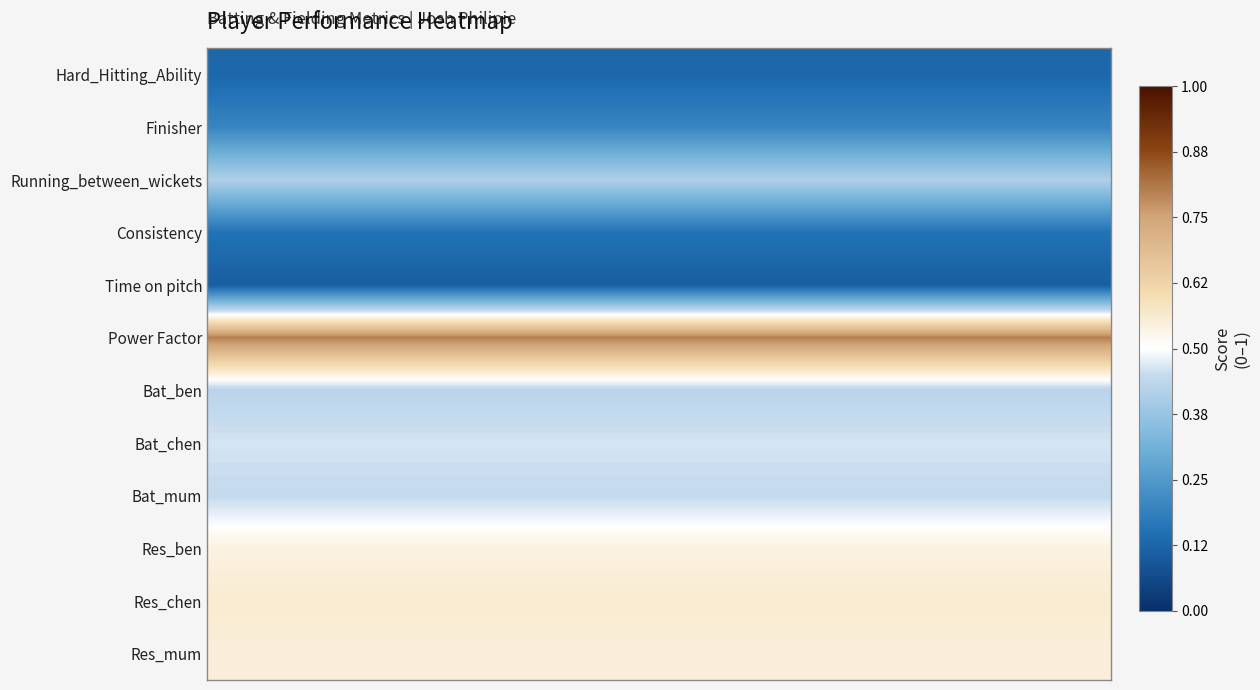

Reading right to left, what are all the values shown in this chart?

Hard_Hitting_Ability: 0.1	0.1	0.1	0.1	0.1	0.1	0.1	0.1	0.1	0.1	0.1	0.1	0.1	0.1	0.1	0.1	0.1	0.1	0.1	0.1
Finisher: 0.2	0.2	0.2	0.2	0.2	0.2	0.2	0.2	0.2	0.2	0.2	0.2	0.2	0.2	0.2	0.2	0.2	0.2	0.2	0.2
Running_between_wickets: 0.4	0.4	0.4	0.4	0.4	0.4	0.4	0.4	0.4	0.4	0.4	0.4	0.4	0.4	0.4	0.4	0.4	0.4	0.4	0.4
Consistency: 0.2	0.2	0.2	0.2	0.2	0.2	0.2	0.2	0.2	0.2	0.2	0.2	0.2	0.2	0.2	0.2	0.2	0.2	0.2	0.2
Time on pitch: 0.1	0.1	0.1	0.1	0.1	0.1	0.1	0.1	0.1	0.1	0.1	0.1	0.1	0.1	0.1	0.1	0.1	0.1	0.1	0.1
Power Factor: 0.8	0.8	0.8	0.8	0.8	0.8	0.8	0.8	0.8	0.8	0.8	0.8	0.8	0.8	0.8	0.8	0.8	0.8	0.8	0.8
Bat_ben: 0.4	0.4	0.4	0.4	0.4	0.4	0.4	0.4	0.4	0.4	0.4	0.4	0.4	0.4	0.4	0.4	0.4	0.4	0.4	0.4
Bat_chen: 0.5	0.5	0.5	0.5	0.5	0.5	0.5	0.5	0.5	0.5	0.5	0.5	0.5	0.5	0.5	0.5	0.5	0.5	0.5	0.5
Bat_mum: 0.4	0.4	0.4	0.4	0.4	0.4	0.4	0.4	0.4	0.4	0.4	0.4	0.4	0.4	0.4	0.4	0.4	0.4	0.4	0.4
Res_ben: 0.5	0.5	0.5	0.5	0.5	0.5	0.5	0.5	0.5	0.5	0.5	0.5	0.5	0.5	0.5	0.5	0.5	0.5	0.5	0.5
Res_chen: 0.6	0.6	0.6	0.6	0.6	0.6	0.6	0.6	0.6	0.6	0.6	0.6	0.6	0.6	0.6	0.6	0.6	0.6	0.6	0.6
Res_mum: 0.5	0.5	0.5	0.5	0.5	0.5	0.5	0.5	0.5	0.5	0.5	0.5	0.5	0.5	0.5	0.5	0.5	0.5	0.5	0.5